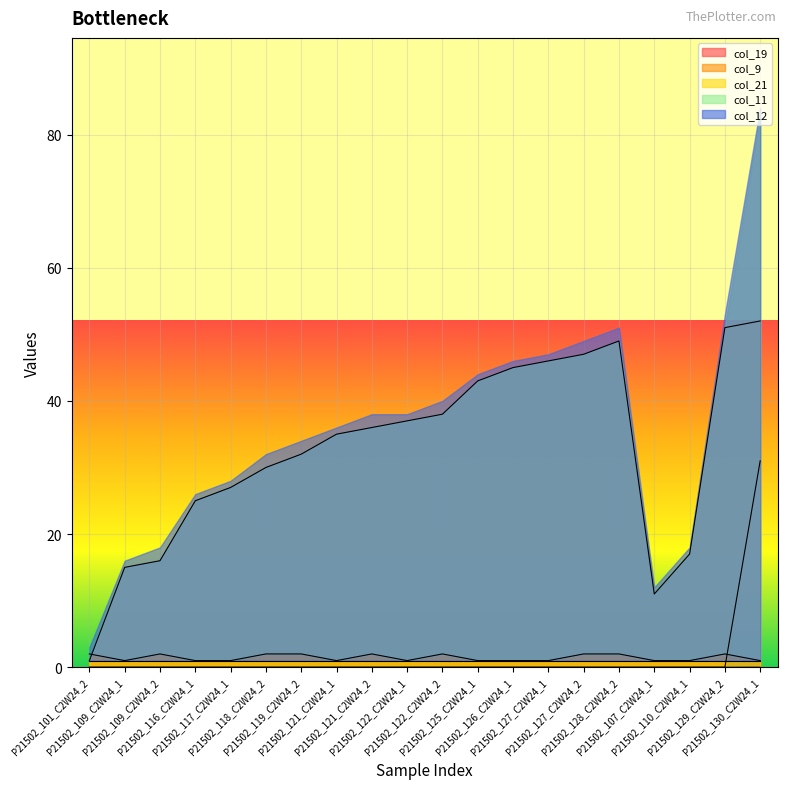

What is the average value of the col_11 series?

1.4